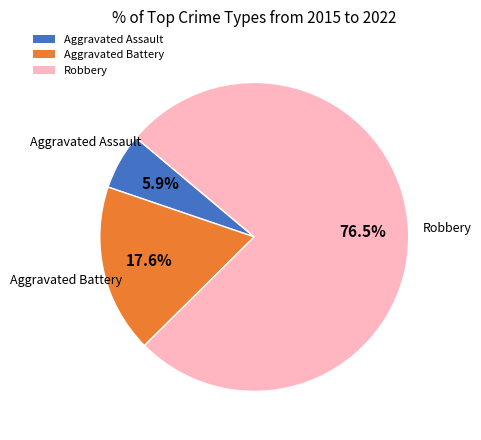

What is the smallest slice in the pie chart?

Aggravated Assault